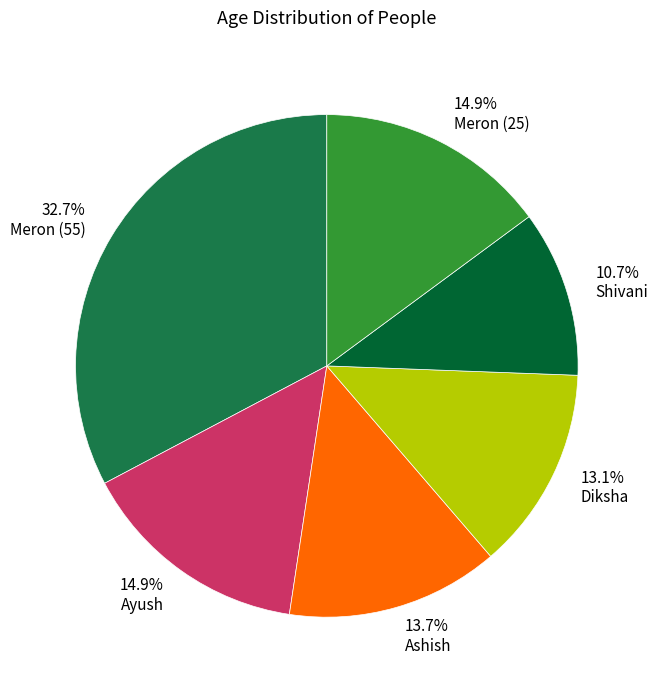

To the nearest percent, what portion does Ayush represent?

15%